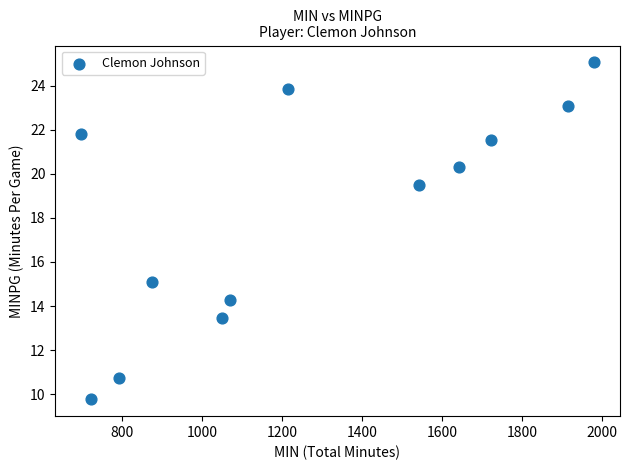

What Y value in the scatter plot is closest to 17?

15.1